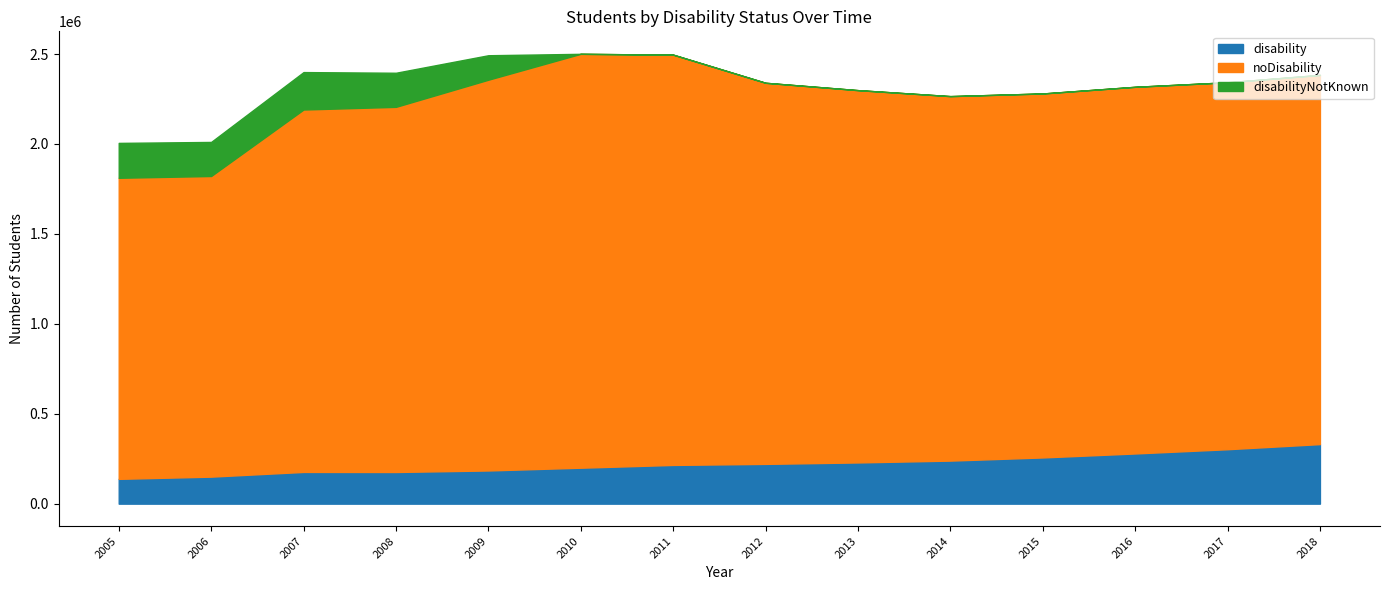

What is the value of the disability point at the 13th from the left?

302705